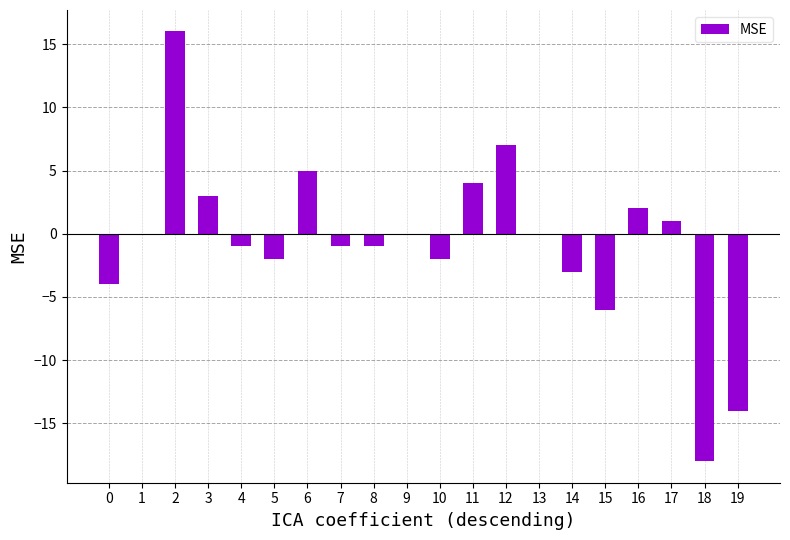

Reading left to right, transcribe all the data shown in this chart.

0=-4	1=0	2=16	3=3	4=-1	5=-2	6=5	7=-1	8=-1	9=0	10=-2	11=4	12=7	13=0	14=-3	15=-6	16=2	17=1	18=-18	19=-14